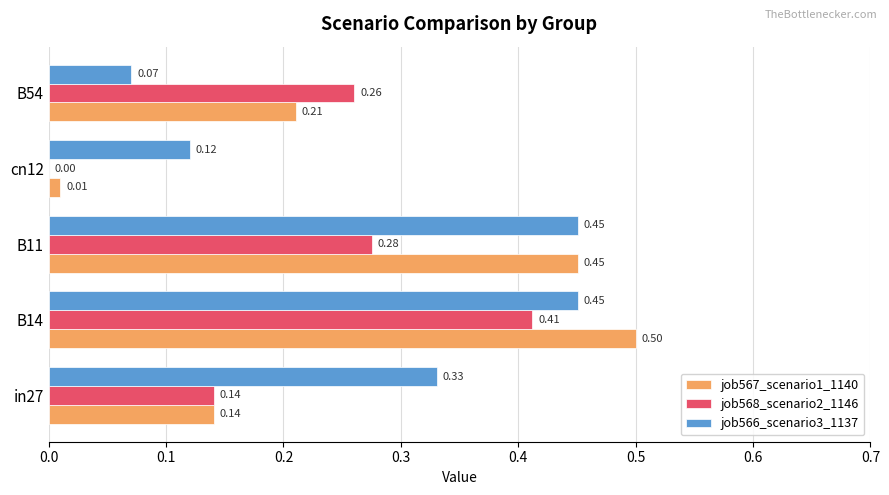

How many job568_scenario2_1146 values are between 0 and 1?

5